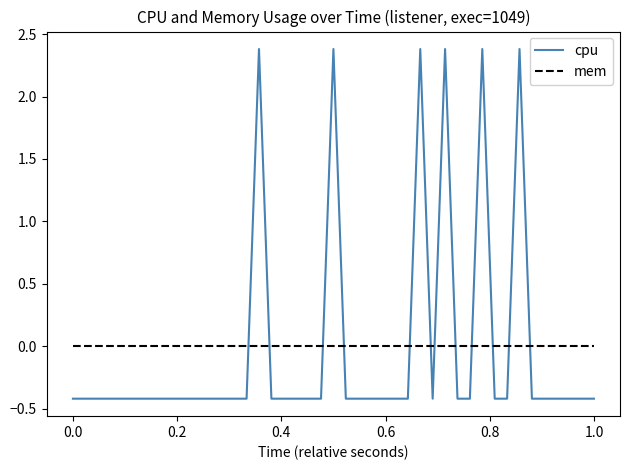

What are all the series names shown in the legend?

cpu, mem